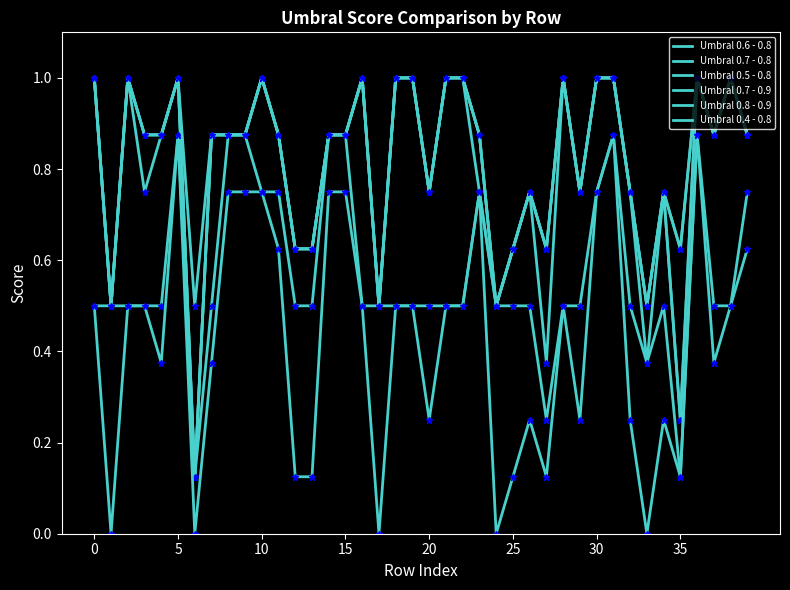

What is the difference between the maximum and minimum values in the Umbral 0.5 - 0.8 series?

0.9